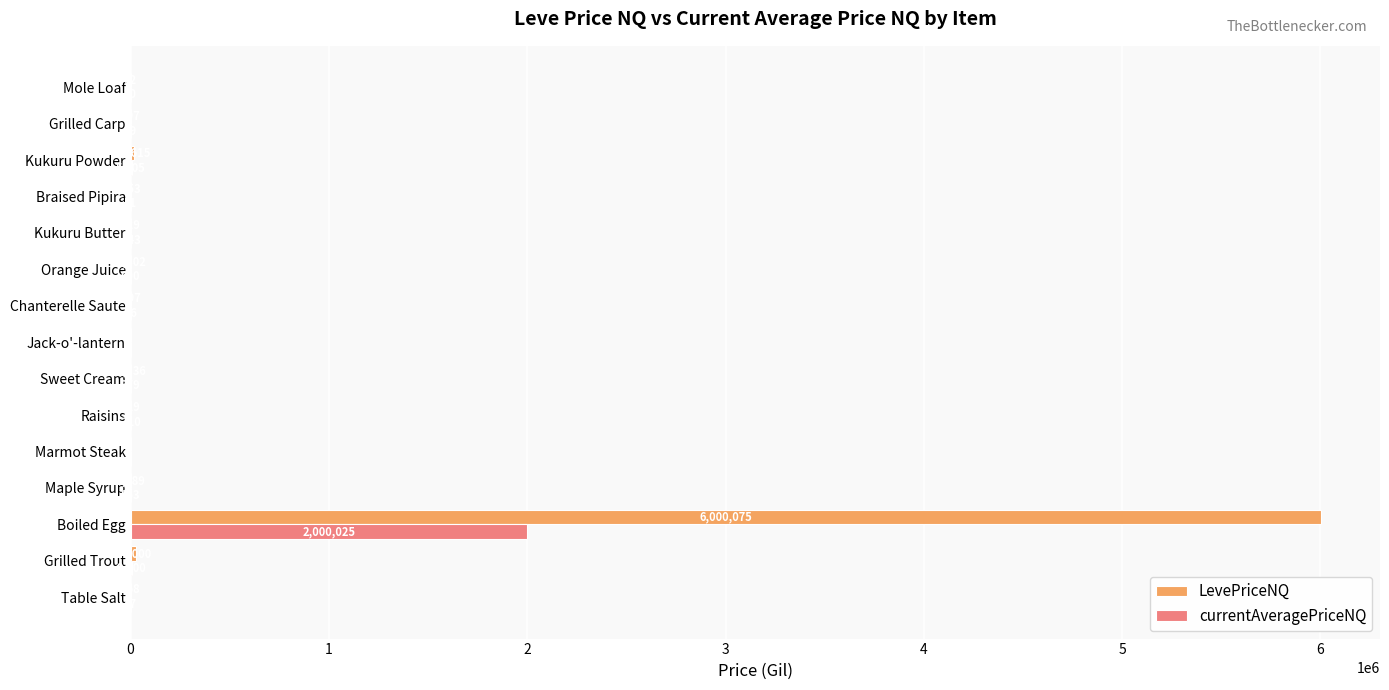

At which category is the sum across all series the highest?

Boiled Egg